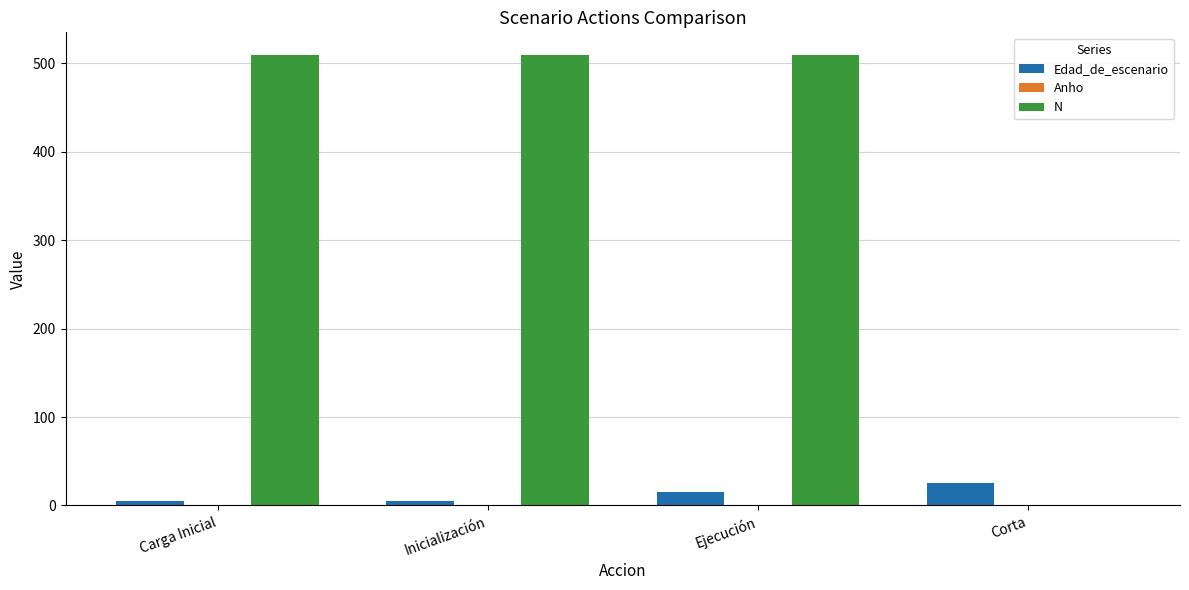

Which series has the widest spread of values?

N